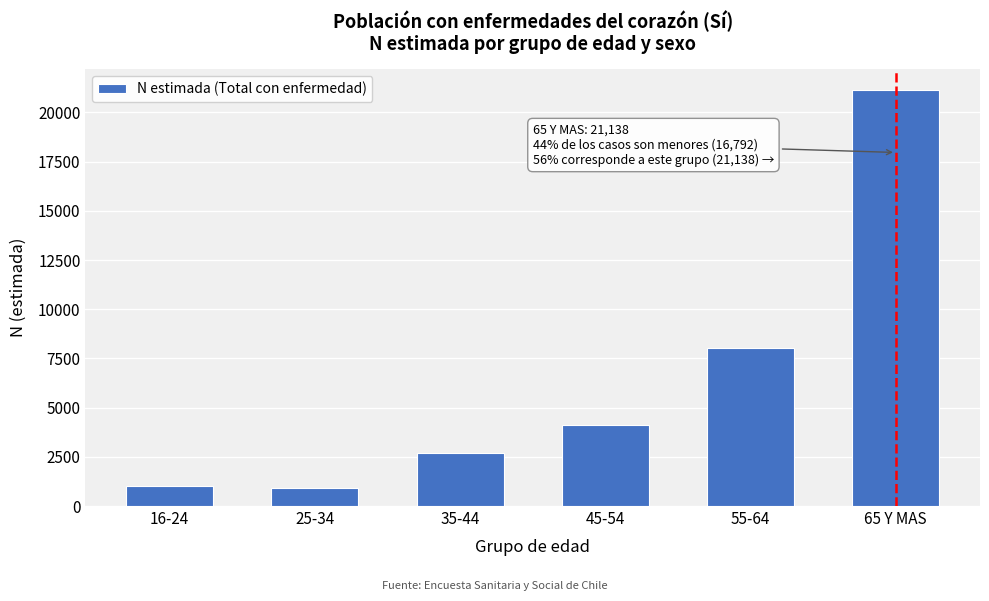

What is the difference between the second highest and minimum values?

7108